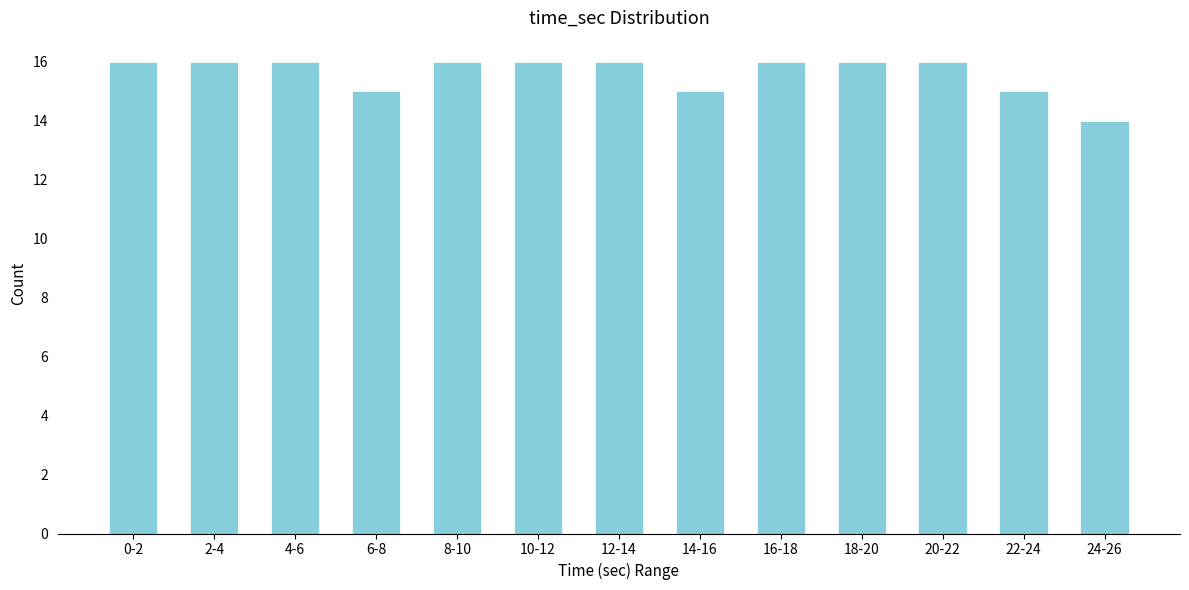

Reading left to right, list all the values displayed in this chart.

0-2=16	2-4=16	4-6=16	6-8=15	8-10=16	10-12=16	12-14=16	14-16=15	16-18=16	18-20=16	20-22=16	22-24=15	24-26=14